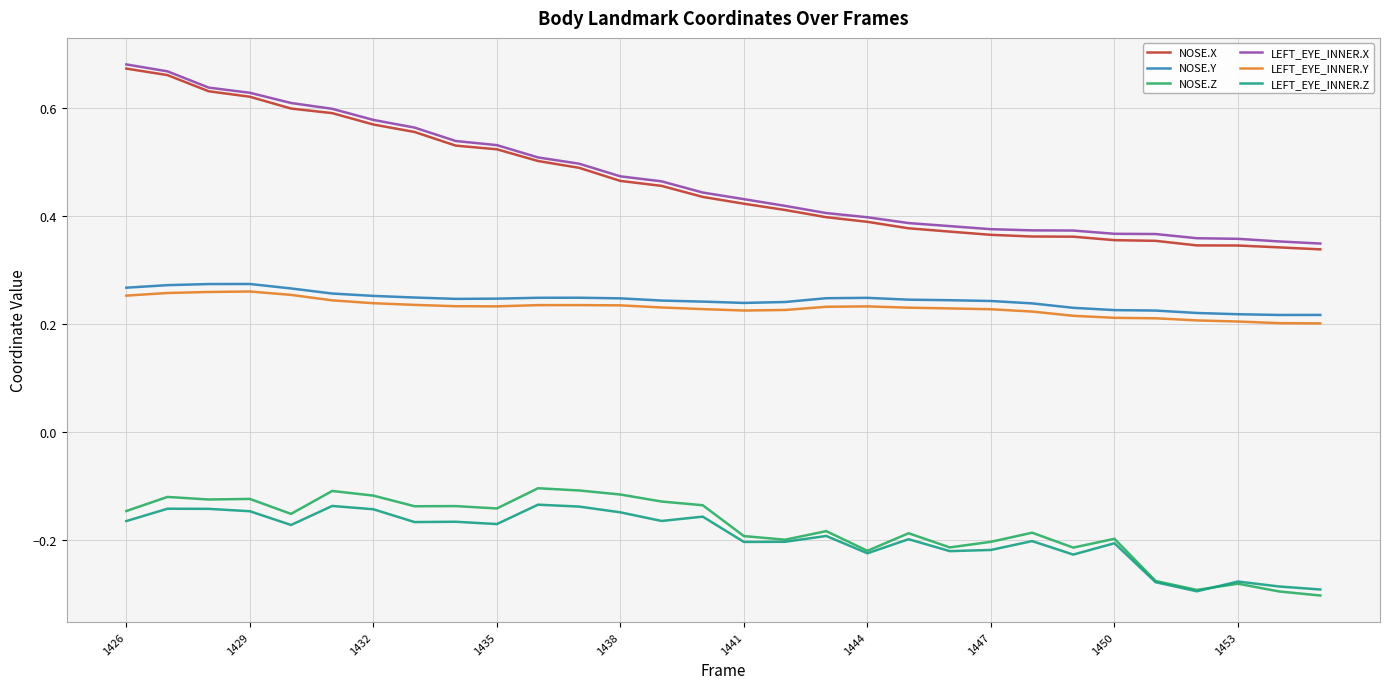

Which series has the widest spread of values?

NOSE.X